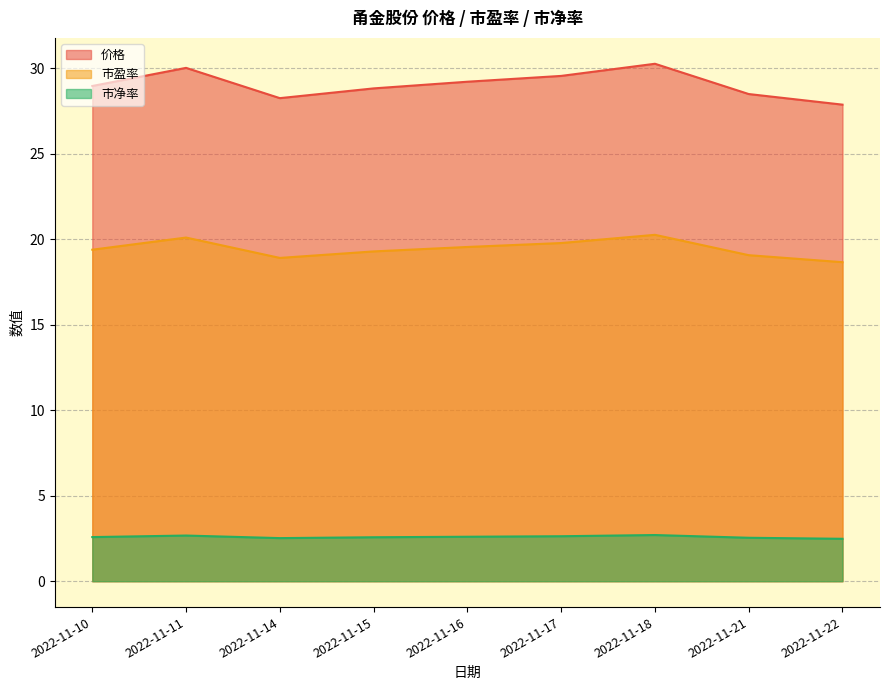

What is the sum of the 价格 values at 2022-11-14 and 2022-11-18?

58.5